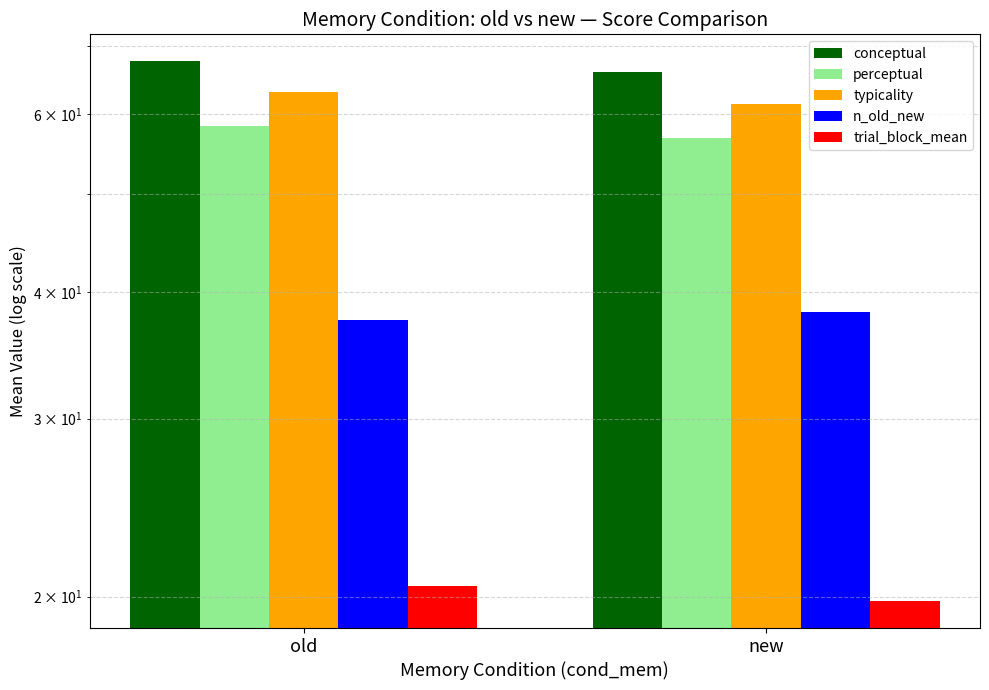

Between old and new, which series saw the biggest shift?

perceptual